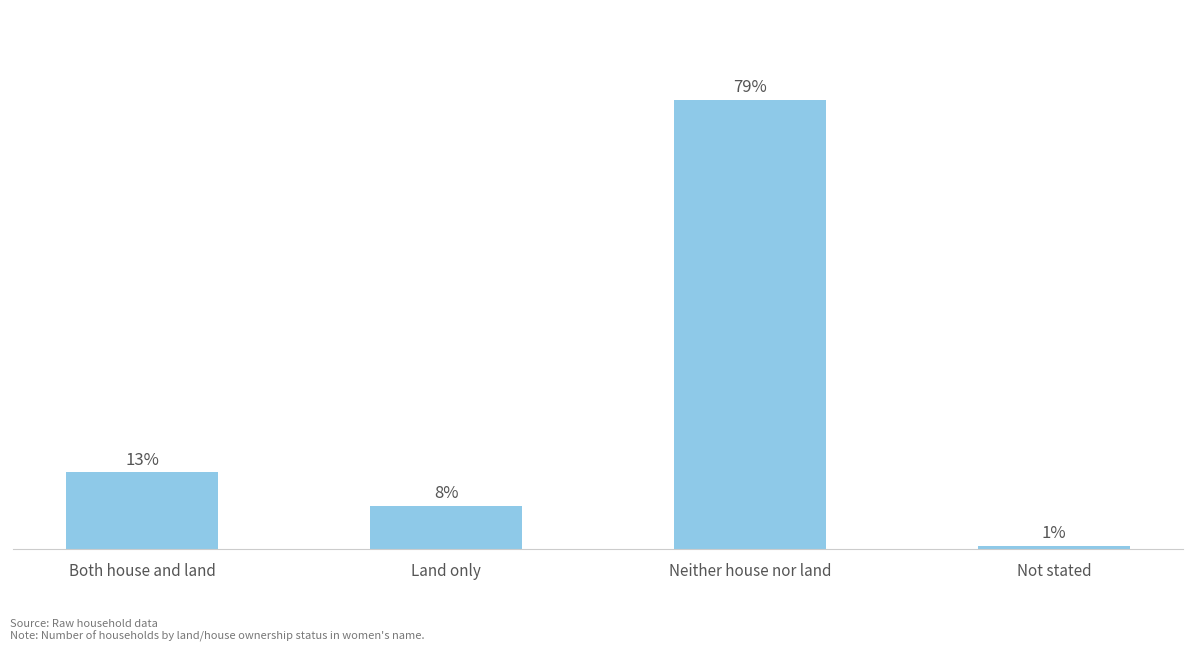

Does the chart contain any negative values?

No